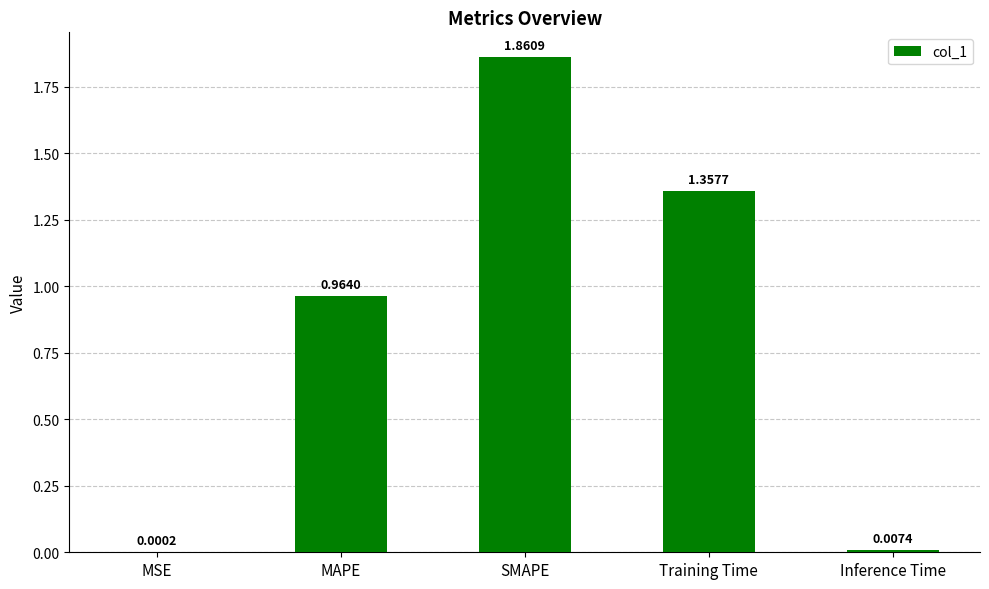

Are the bars grouped side by side (vs. stacked)?

No